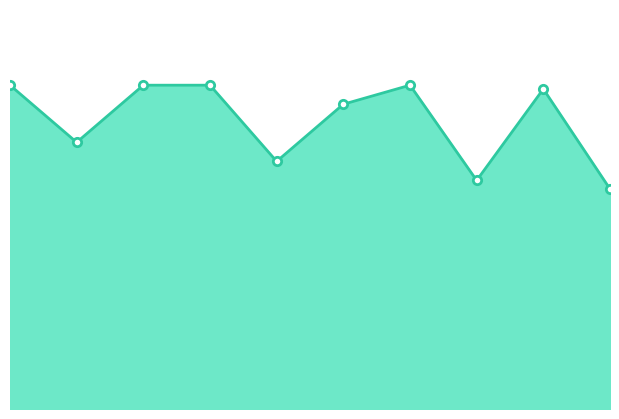

At which category does the data reach its first local valley?

2